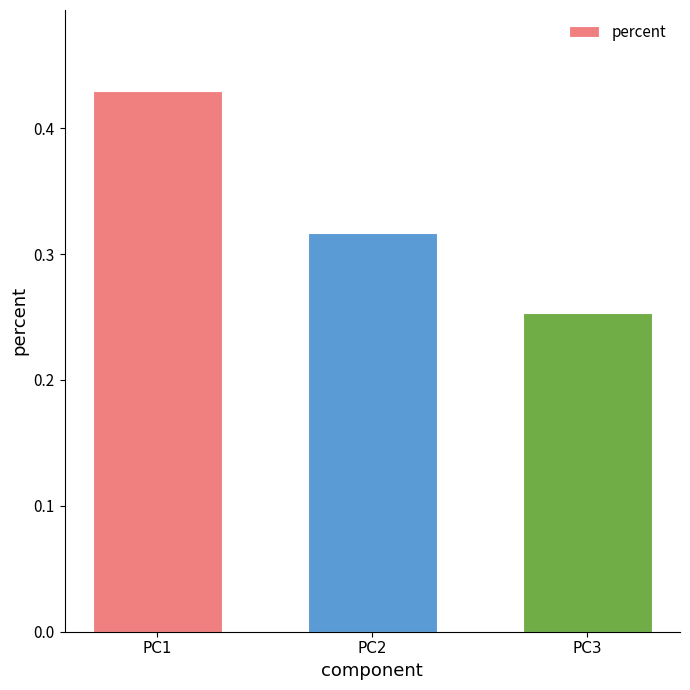

What is the sum of the values at PC2 and PC3?

0.6